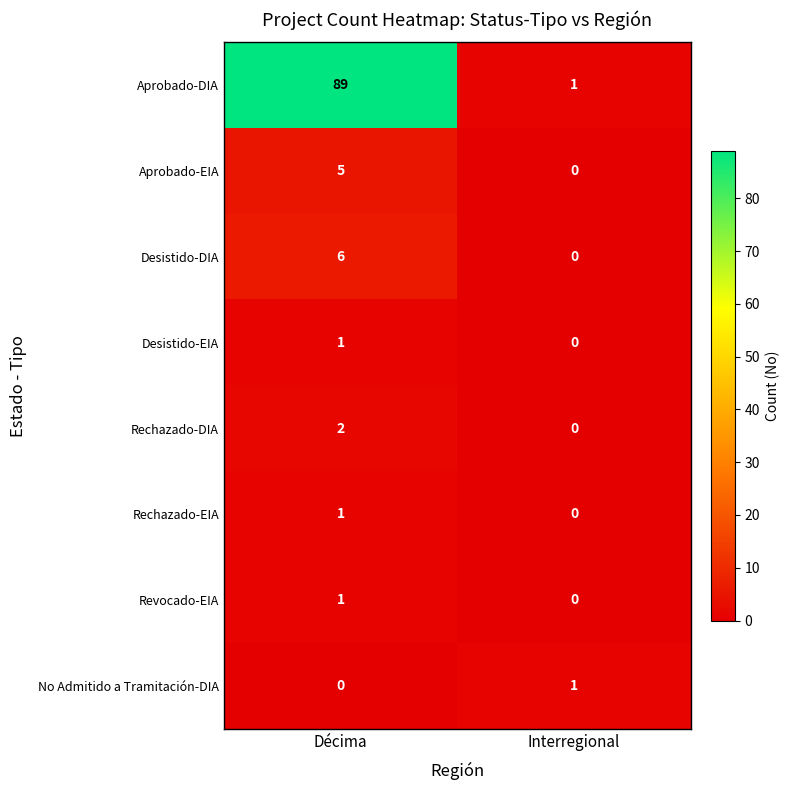

The Rechazado-EIA series shows 1 at Décima. True or false?

True